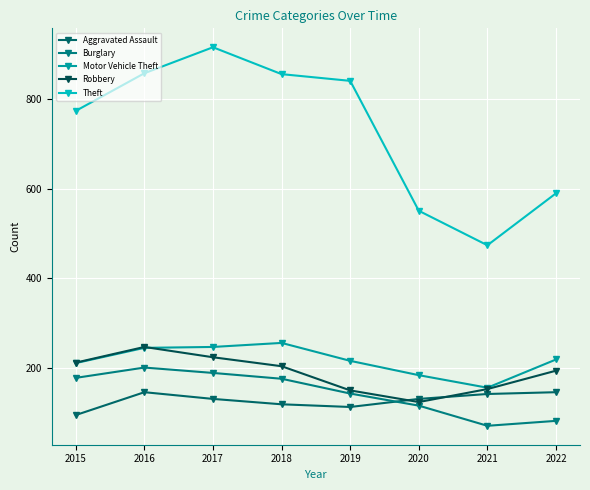

What is the total value across all series at 2015?

1470